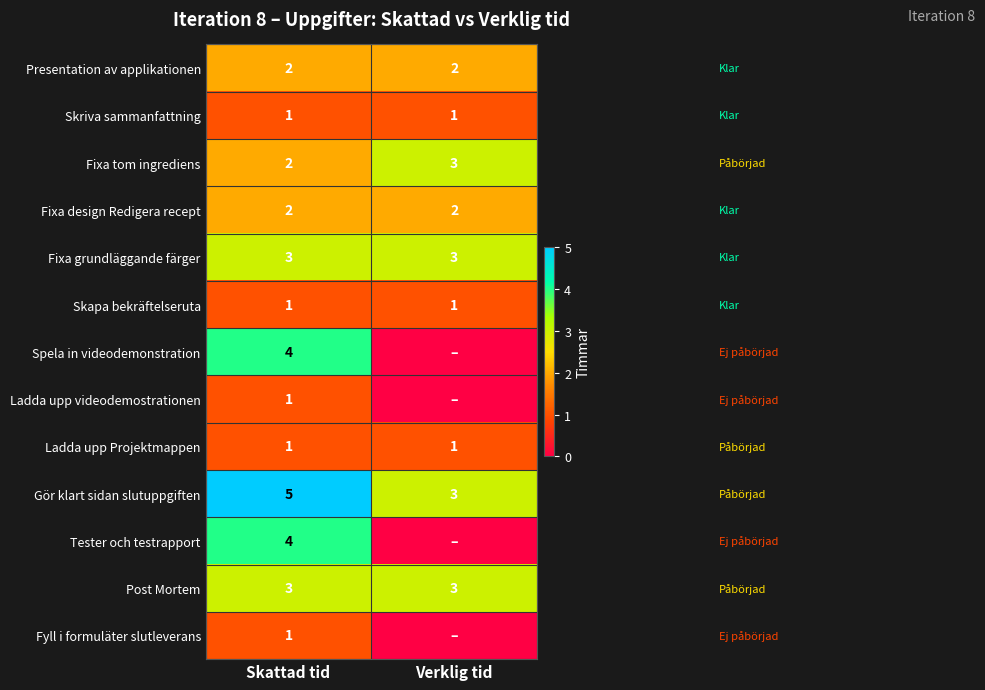

The value of Post Mortem at Skattad tid is 3. True or false?

True